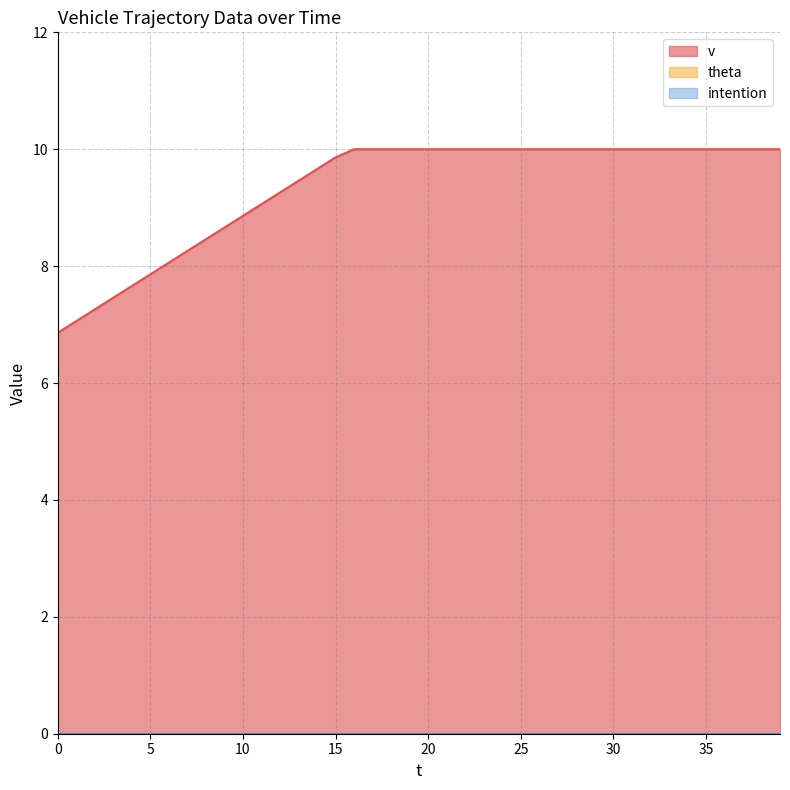

True or false: v and theta cross at least once.

False